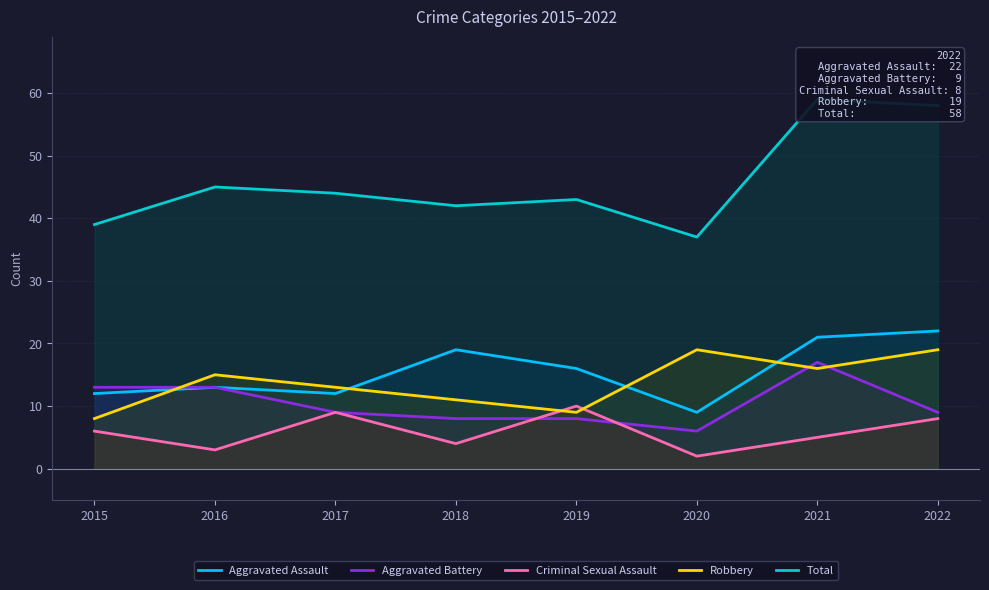

What are all the series names shown in the legend?

Aggravated Assault, Aggravated Battery, Criminal Sexual Assault, Robbery, Total